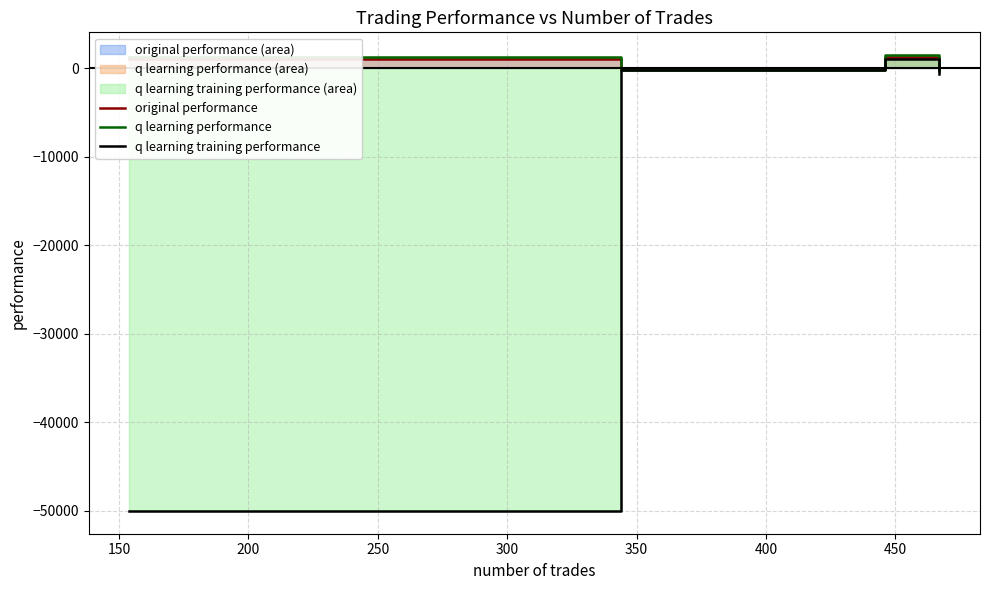

What is the value of the q learning training performance point at the 2nd from the left?

-239.4